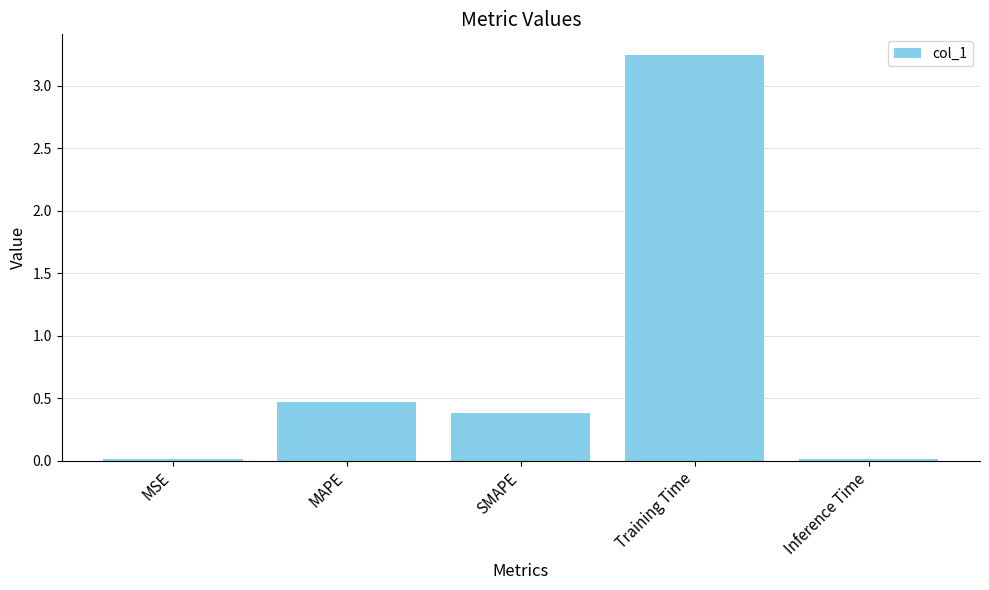

Where is the data nearest to the value 1?

MAPE